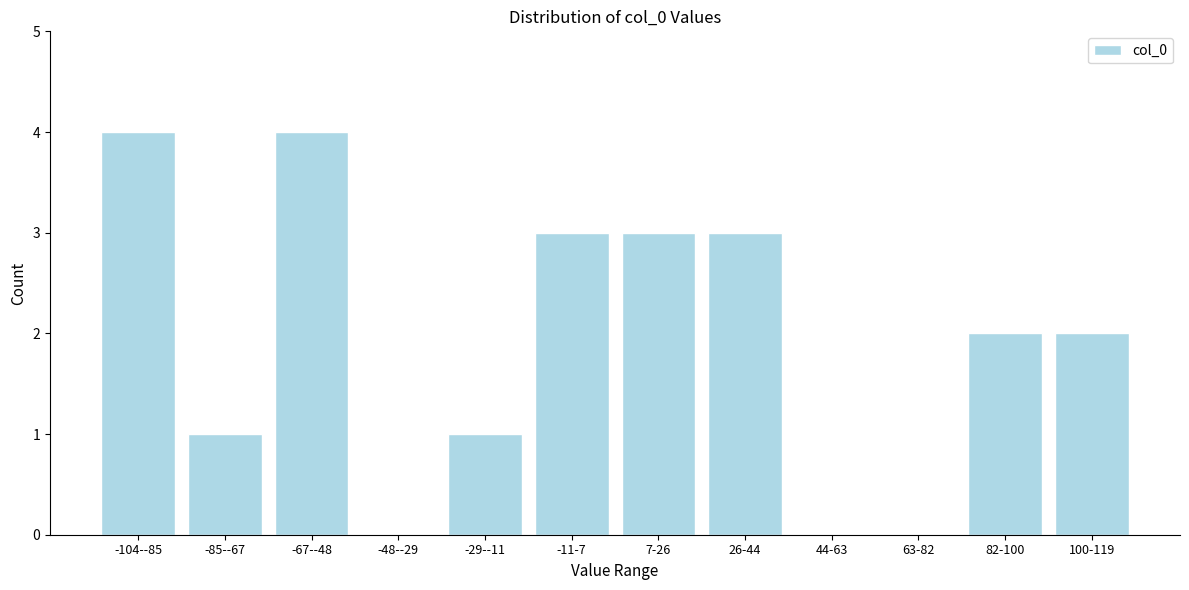

Reading right to left, what are all the values shown in this chart?

100-119=2	82-100=2	63-82=0	44-63=0	26-44=3	7-26=3	-11-7=3	-29--11=1	-48--29=0	-67--48=4	-85--67=1	-104--85=4